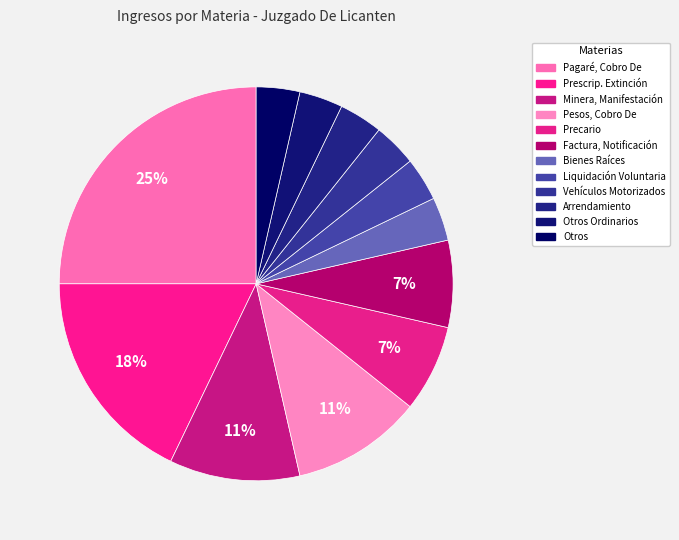

Which slice is the smallest?

Bienes Raíces, Reclamo